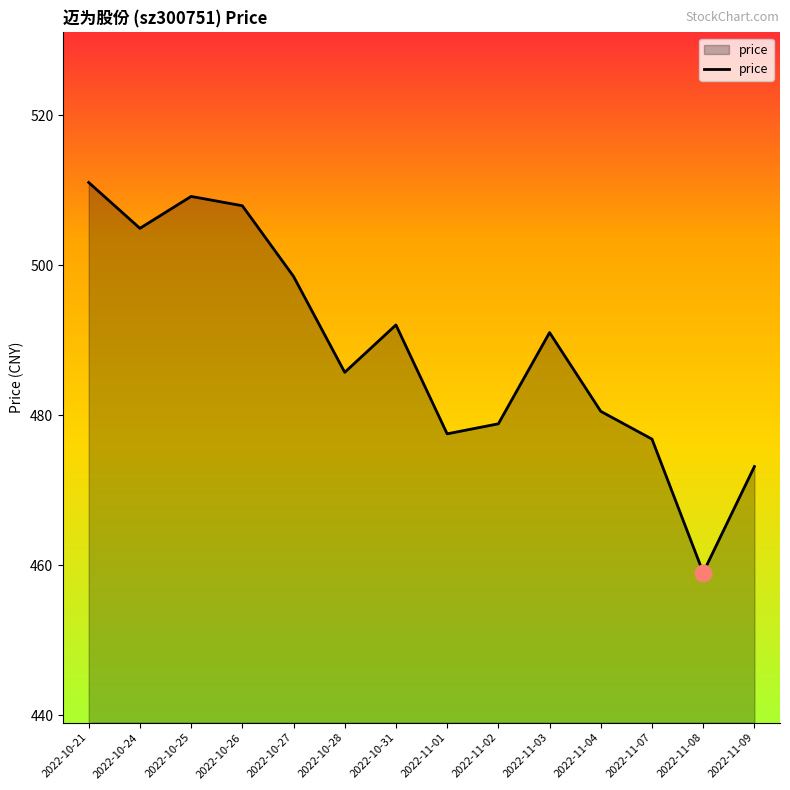

Does the chart have visible grid lines?

No